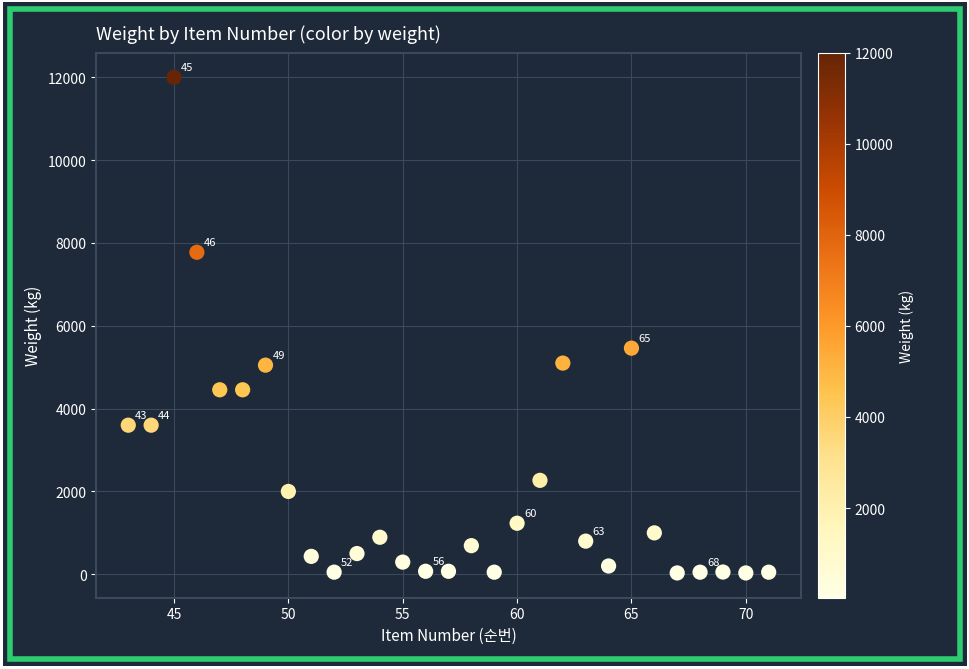

What is the range of Y values (max minus min)?

11968.0